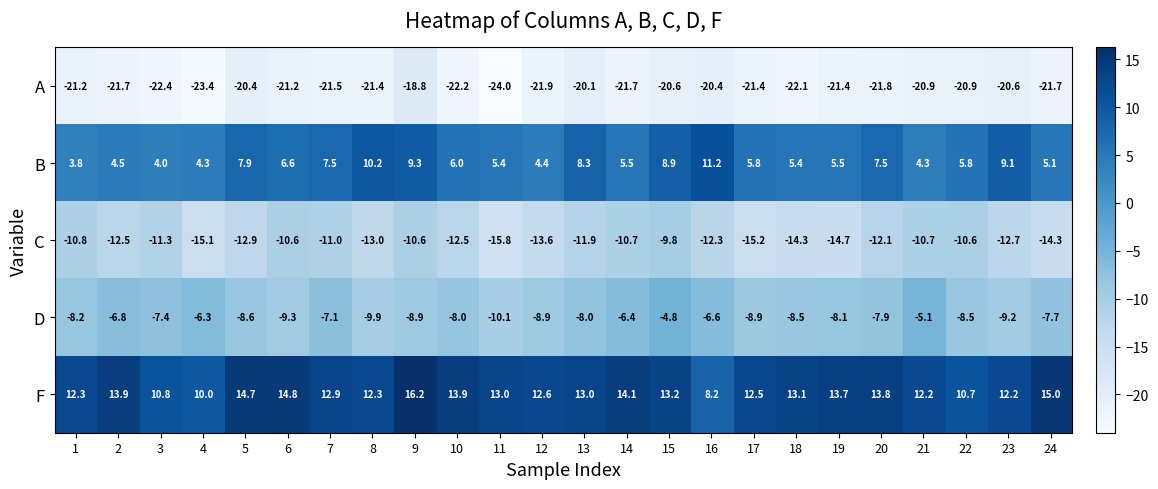

True or false: C has a value of -18.8 at 16.

False